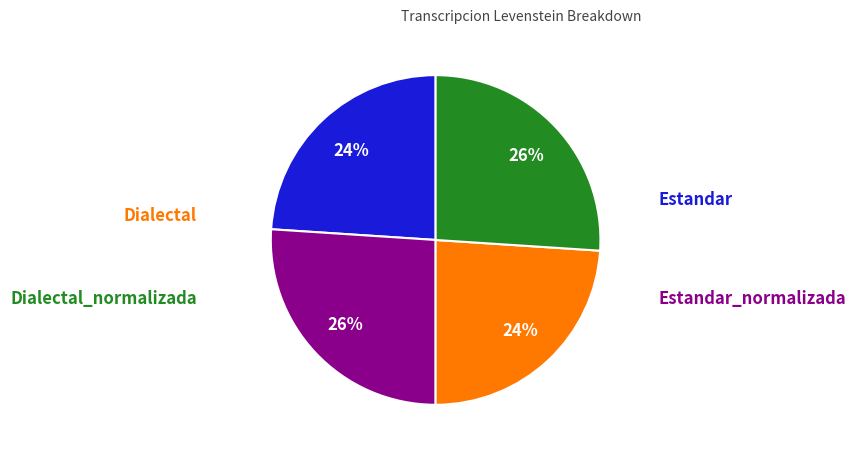

To the nearest percent, what is the difference between the largest and smallest slice percentages?

2%